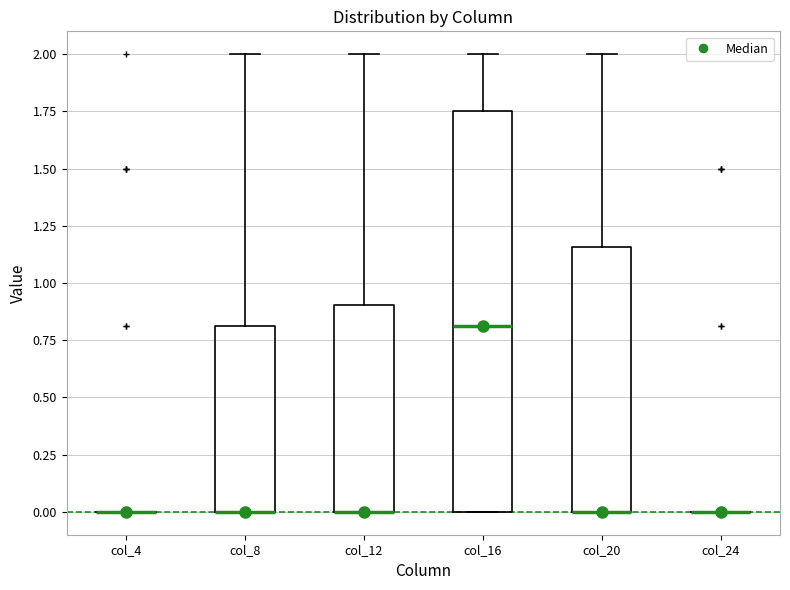

Where is the lower edge of the box for col_20 on the y-axis? The values are not printed on the chart, so give them approximately, as read against the axis.

0.00